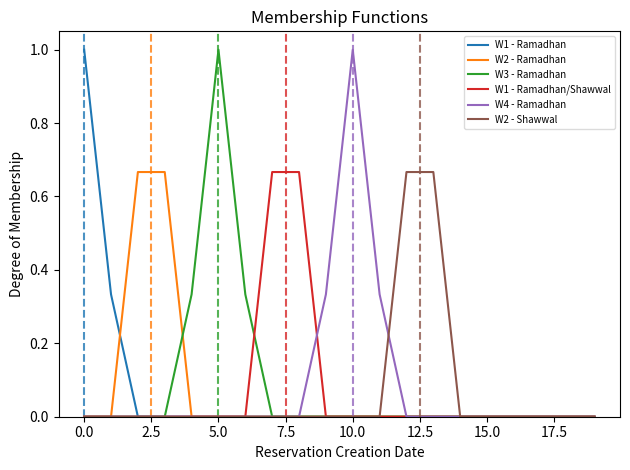

What is the highest value of the W1 - Ramadhan series?

1.0